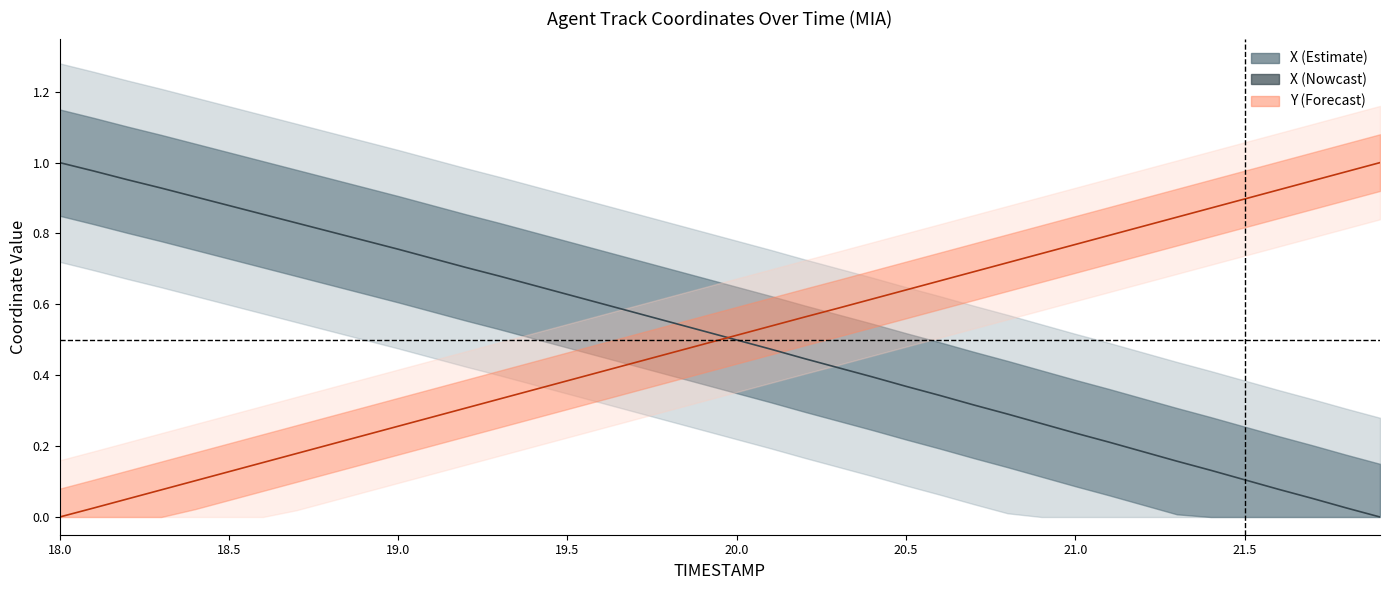

The Y series shows 0.2 at 21.5. True or false?

False